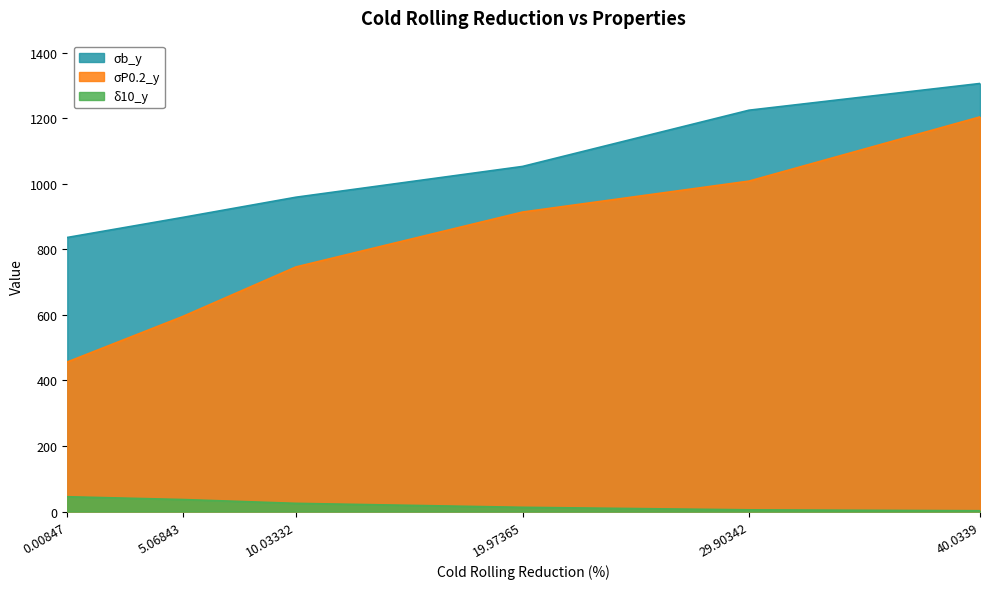

Is the value of σb_y at 29.90342 greater than the value of δ10_y at 0.00847?

Yes